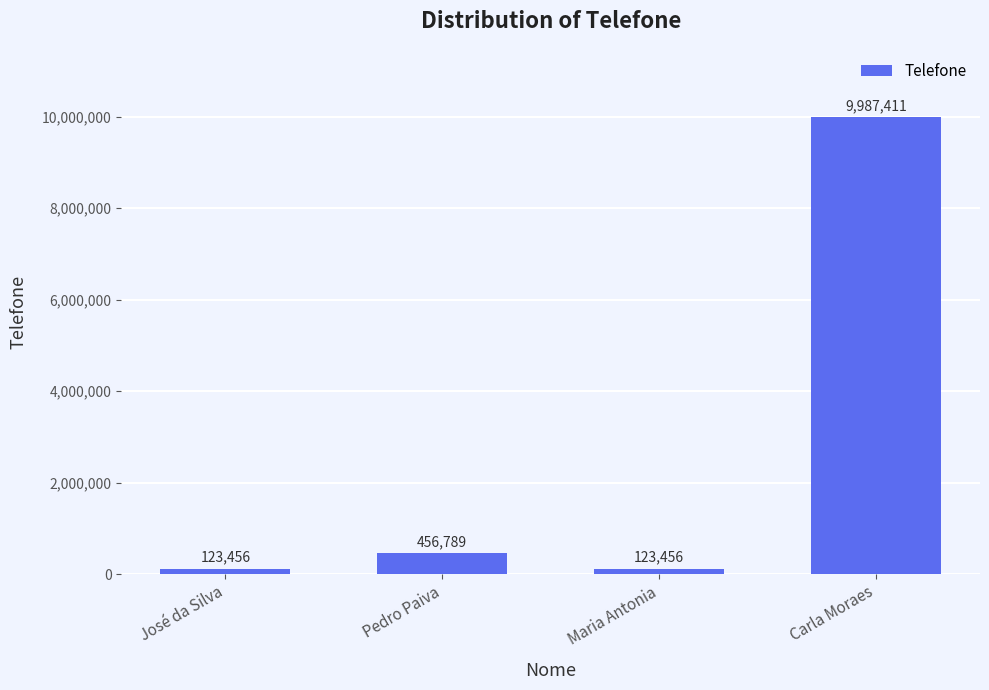

Which label corresponds to the largest value in the chart?

Carla Moraes